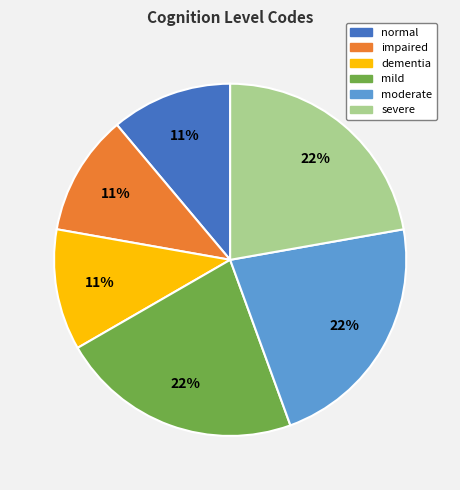

Does dementia account for over 50% of the chart?

No